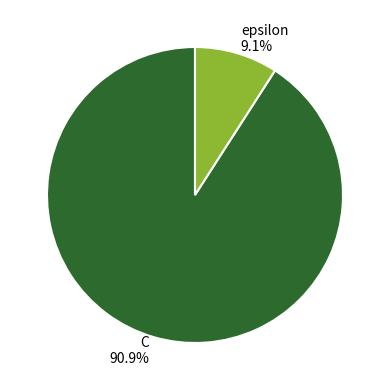

To the nearest percent, what is the difference between the largest and smallest slice percentages?

82%